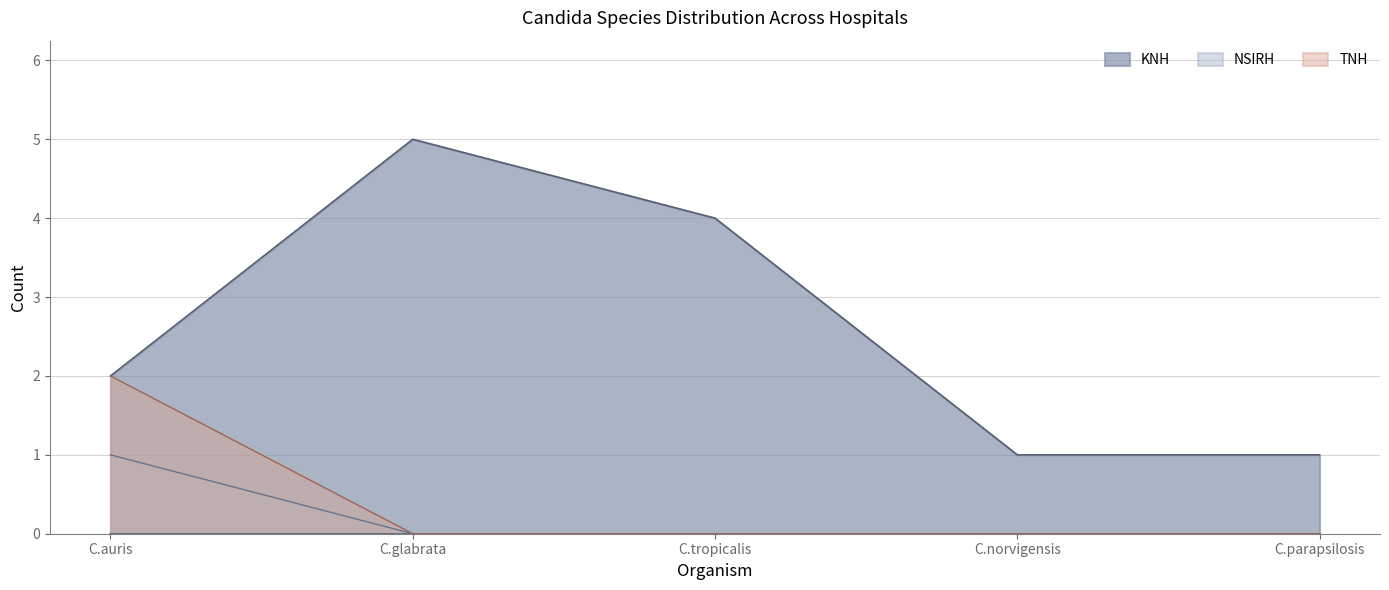

What is the sum of all NSIRH values?

1